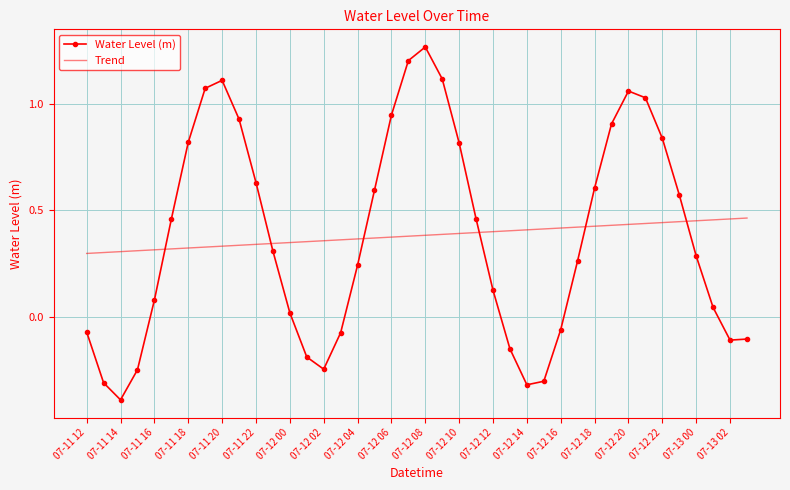

Which series has the largest range (max minus min)?

Water Level (m)